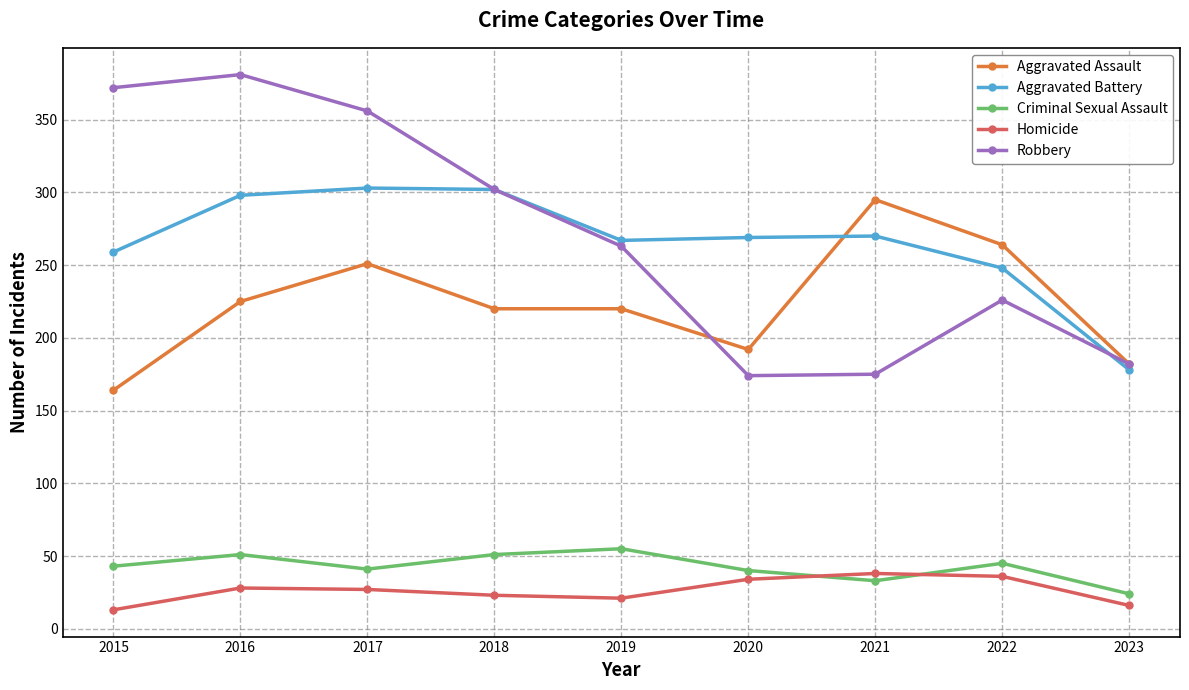

What is the spread (max minus min) of values at 2018?

279